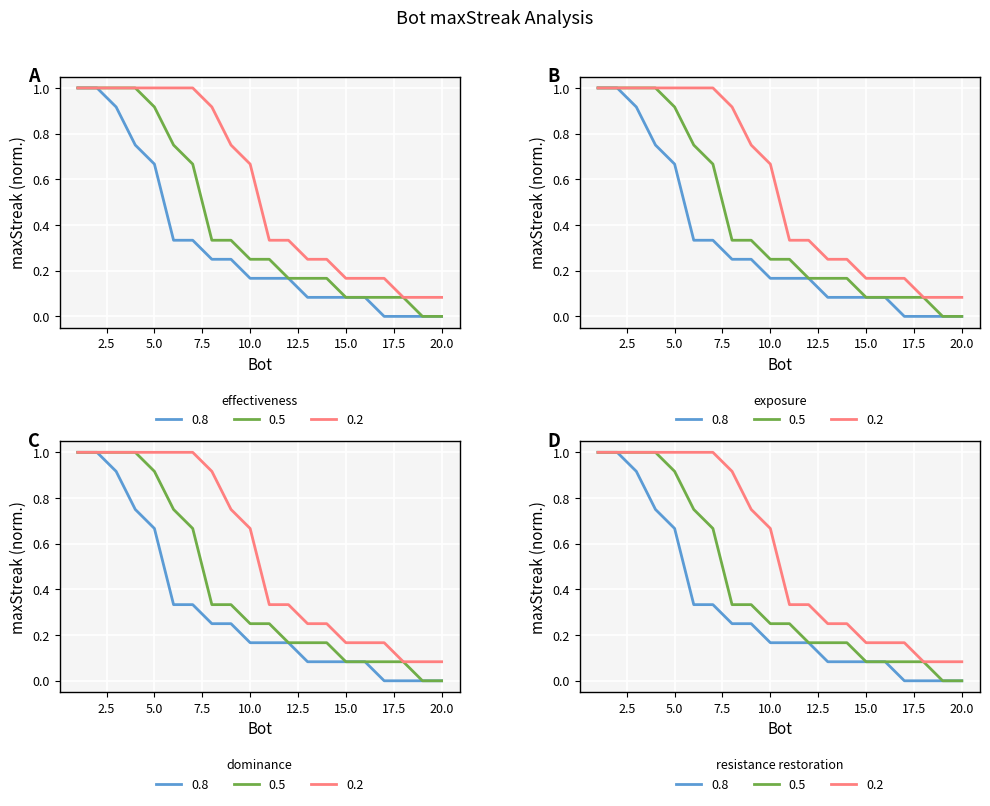

What is the difference between the second highest and second lowest values?

1.0